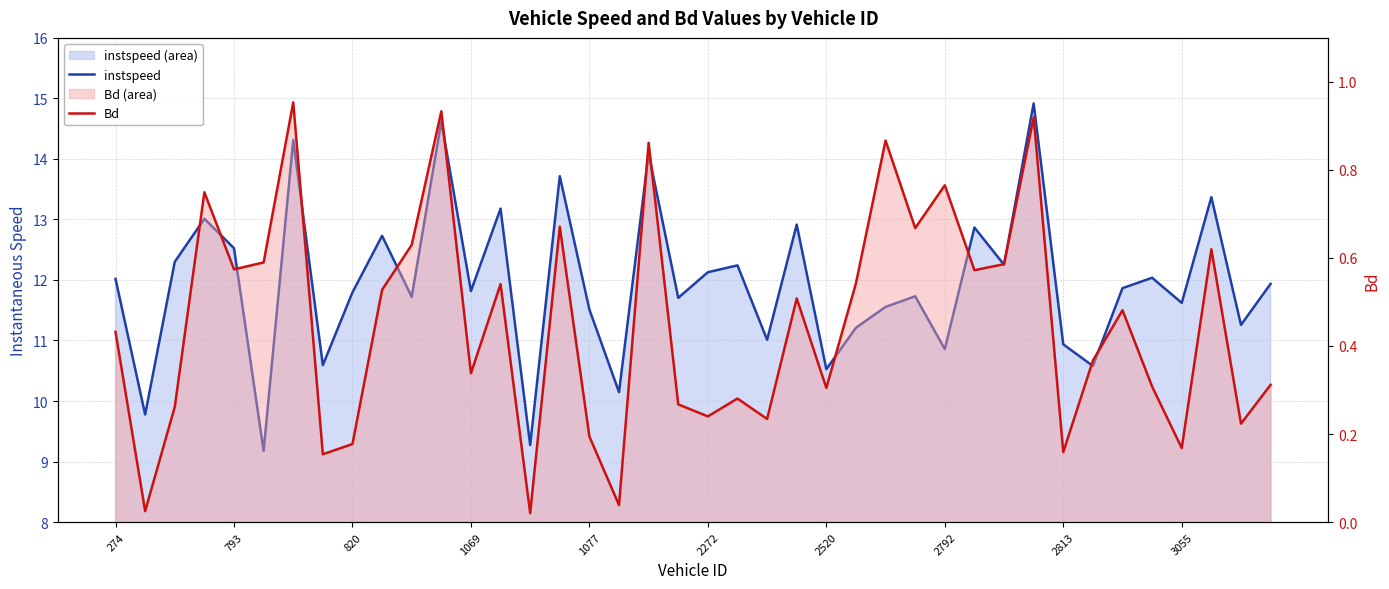

True or false: instspeed has more than 1 interior local peaks.

True